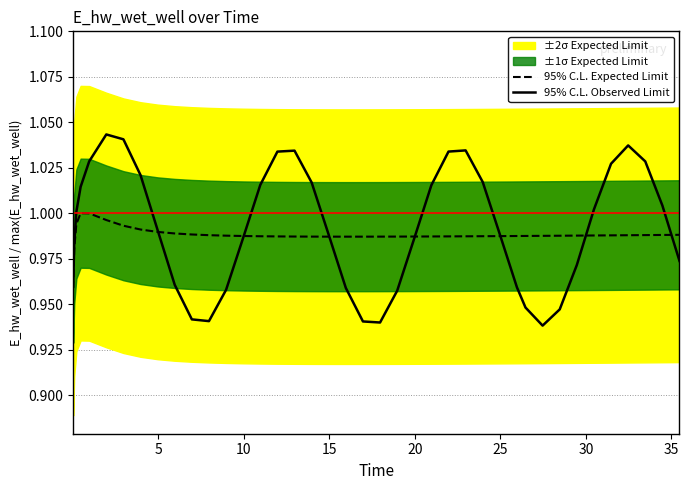

What is the sum of all 95% C.L. Expected Limit values?

39.5